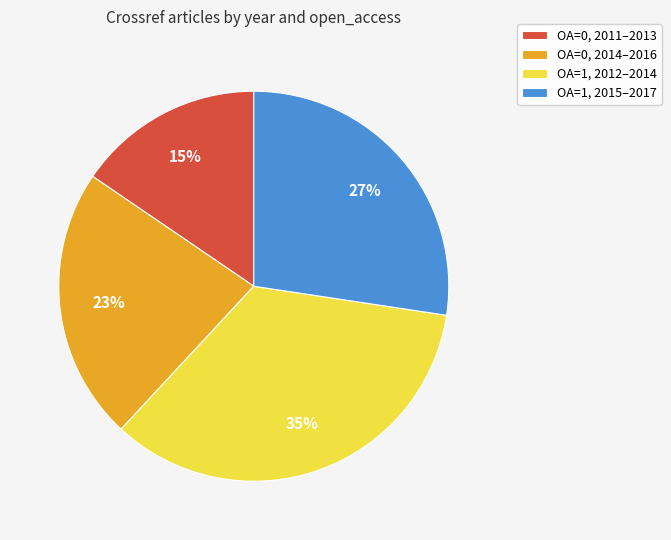

Approximately how many times larger is the value at OA=0, 2011–2013 compared to OA=1, 2015–2017?

0.6